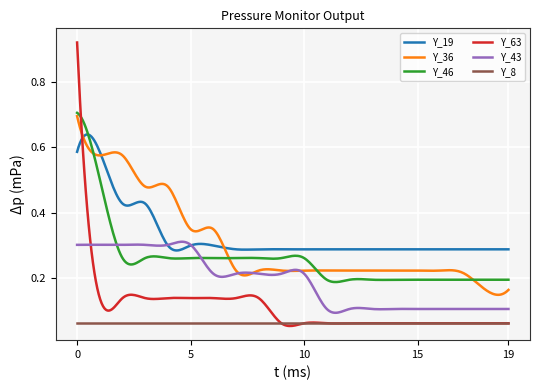

After their last crossing, which series has the higher values: Y_36 or Y_63?

Y_36